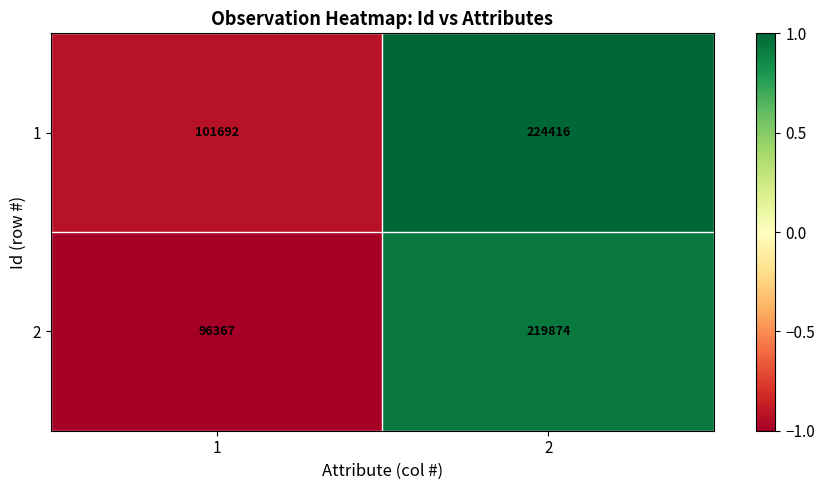

Reading right to left, transcribe all the data shown in this chart.

1: 2=224416	1=101692
2: 2=219874	1=96367